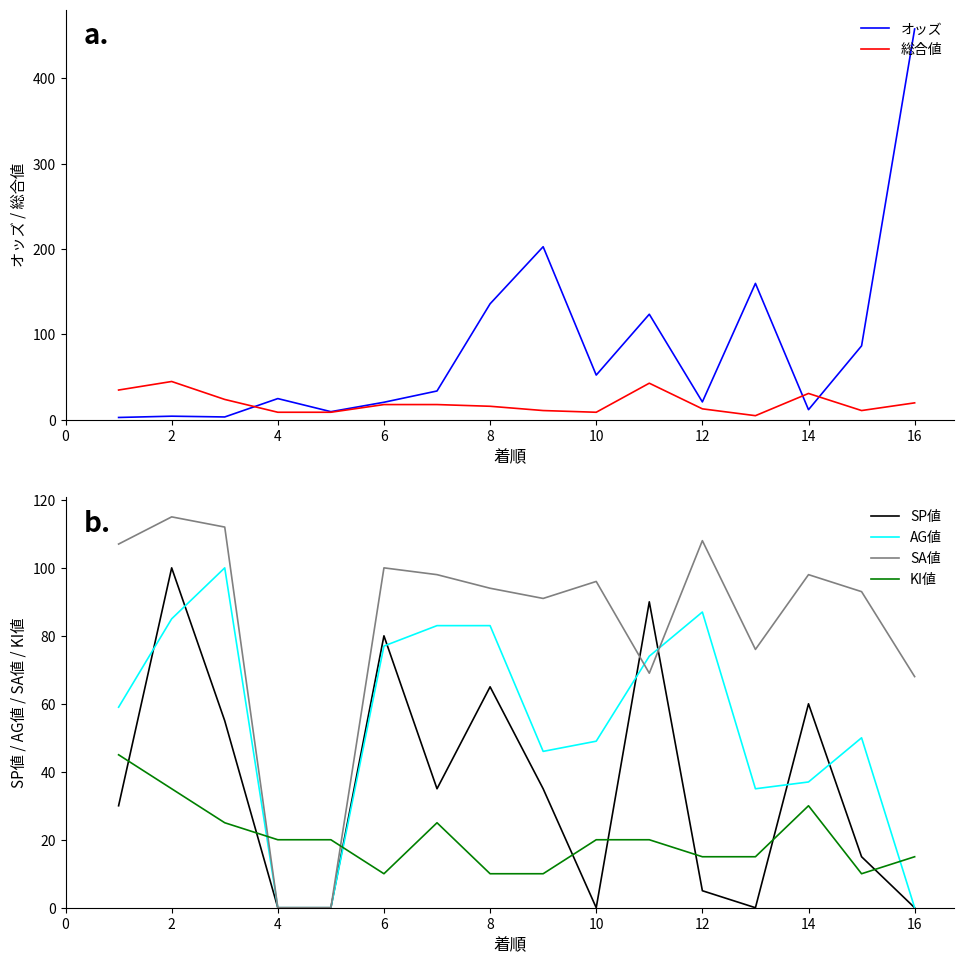

The SA値 series shows 98 at 14. True or false?

True